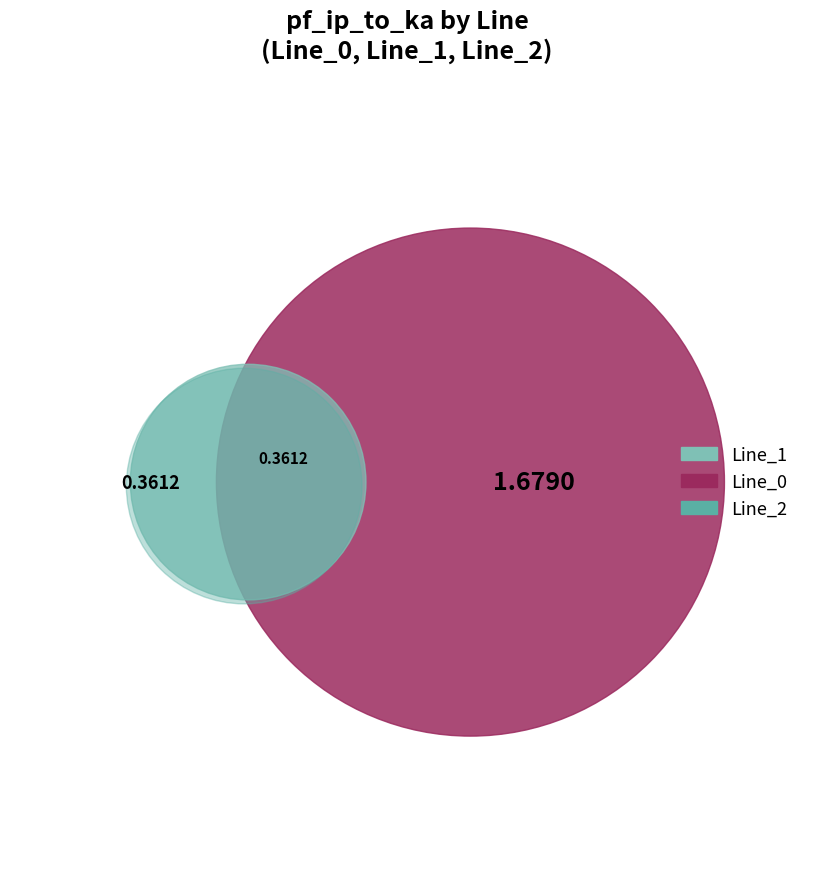

What portion of the pie excludes Line_0?

30.1%